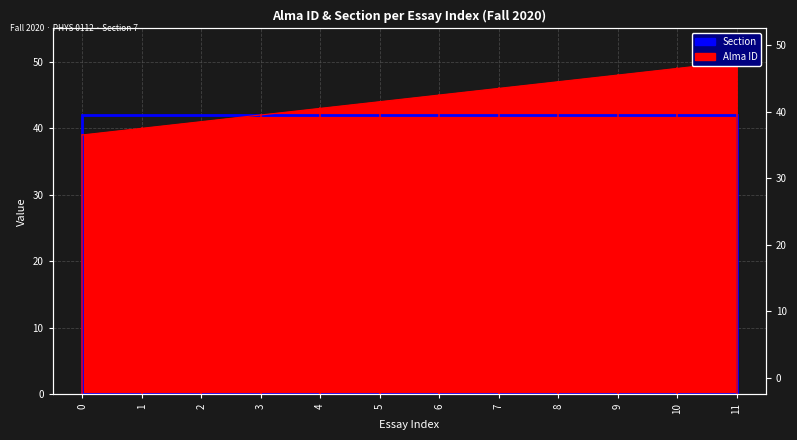

Which has a higher value, 7 or 1?

7